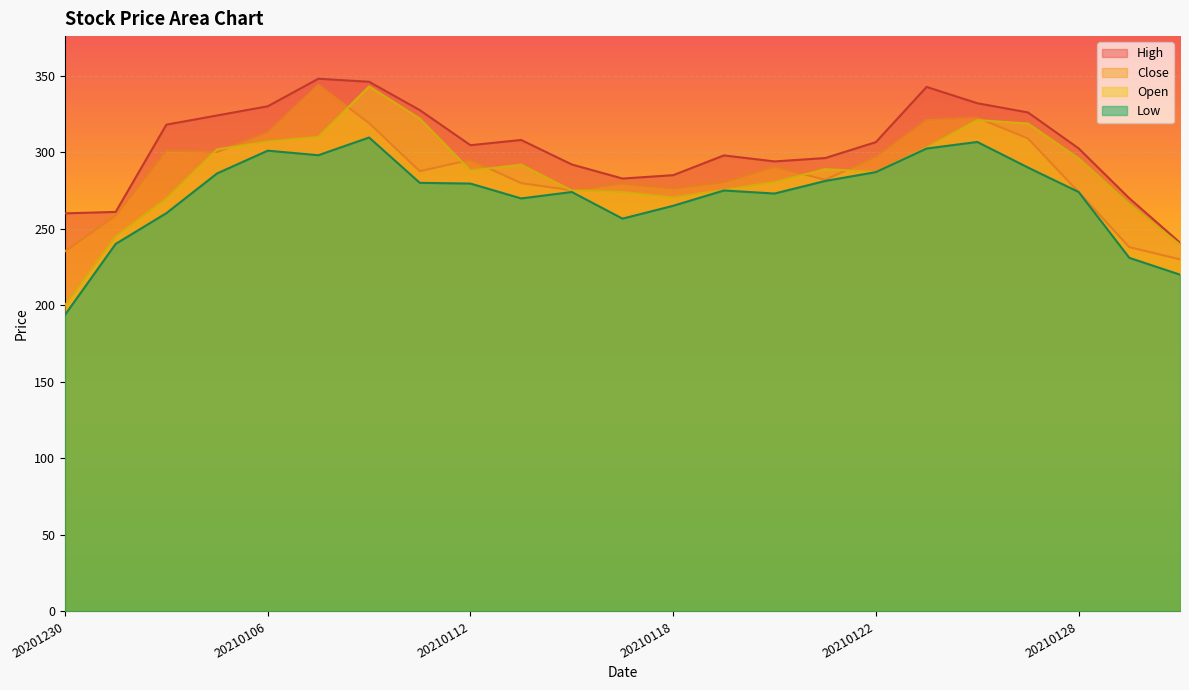

The value of Low at 20210129 is 358.2. True or false?

False